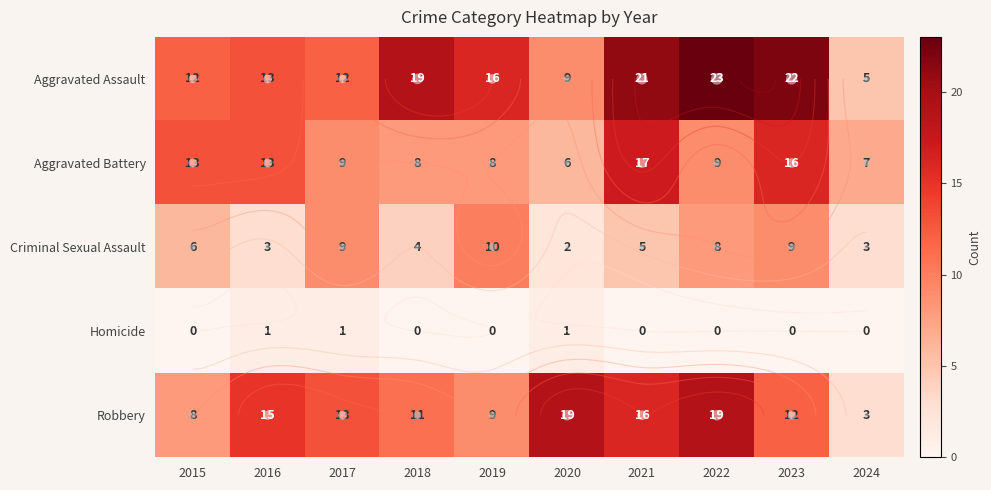

What is the difference between the Aggravated Assault values at 2019 and 2024?

11